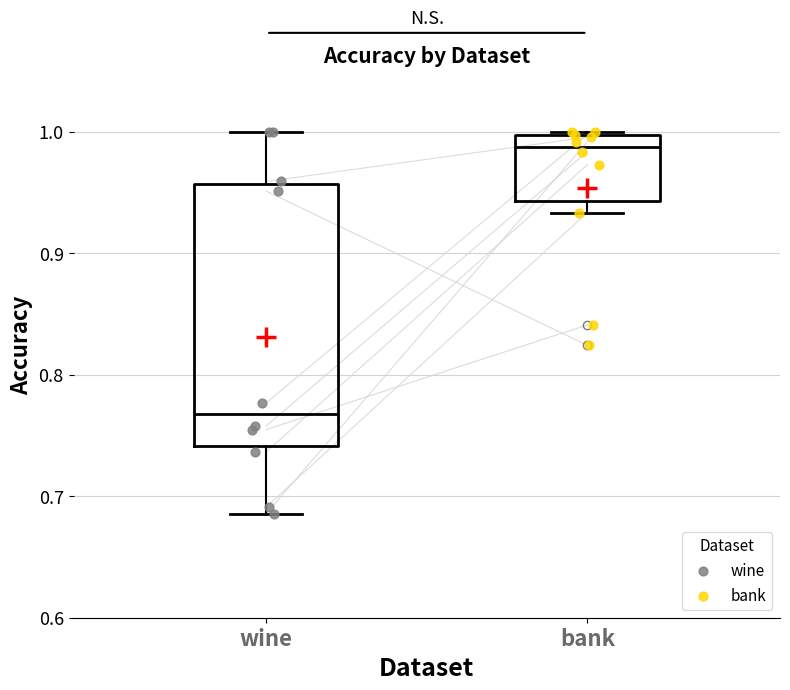

Reading left to right, transcribe this box plot: for each box, give where its median line is, the range the box spans, and where its two whiskers end, as read against the y-axis. The values are not printed on the chart, so give them approximately, as read against the axis.

wine: median 0.77, box 0.74 to 0.96, whiskers 0.69 to 1.00
bank: median 0.99, box 0.94 to 1.00, whiskers 0.93 to 1.00